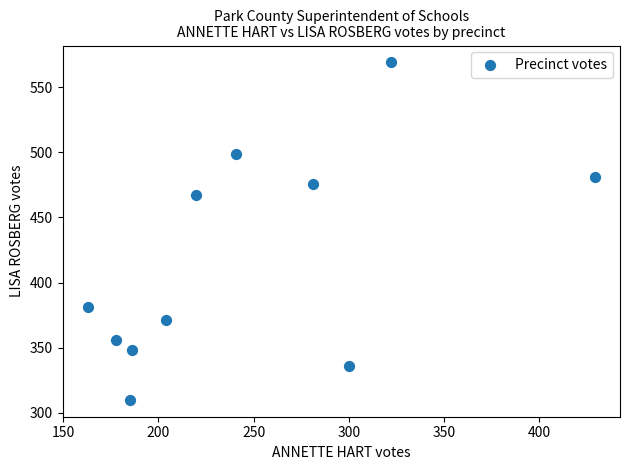

What Y value in the scatter plot is closest to 439?

467